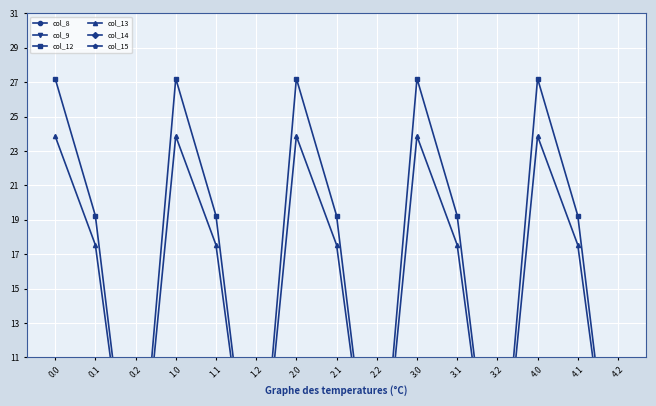

What are all the series names shown in the legend?

col_8, col_9, col_12, col_13, col_14, col_15